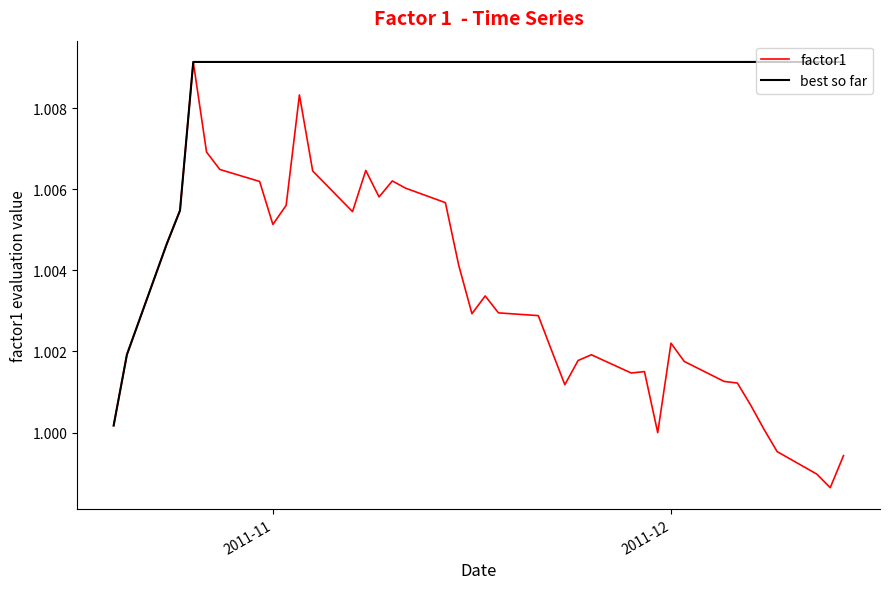

List the series in order of their overall mean, lowest first.

factor1, best so far